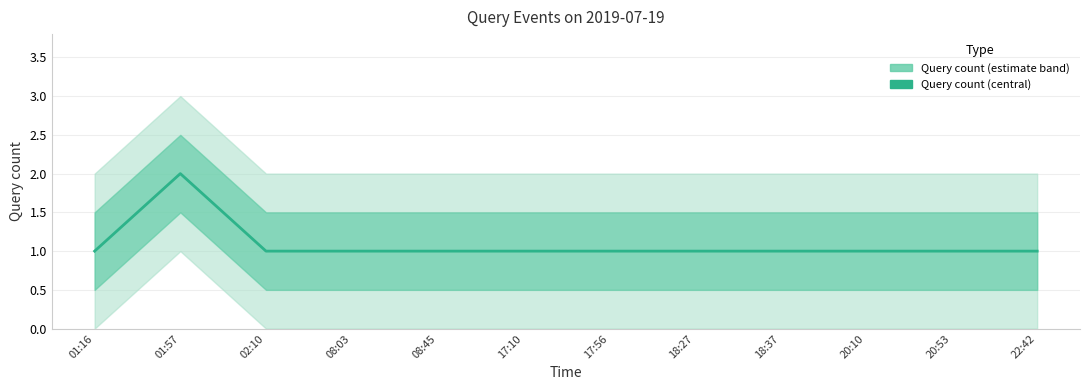

Where is the data nearest to the value 1?

01:16